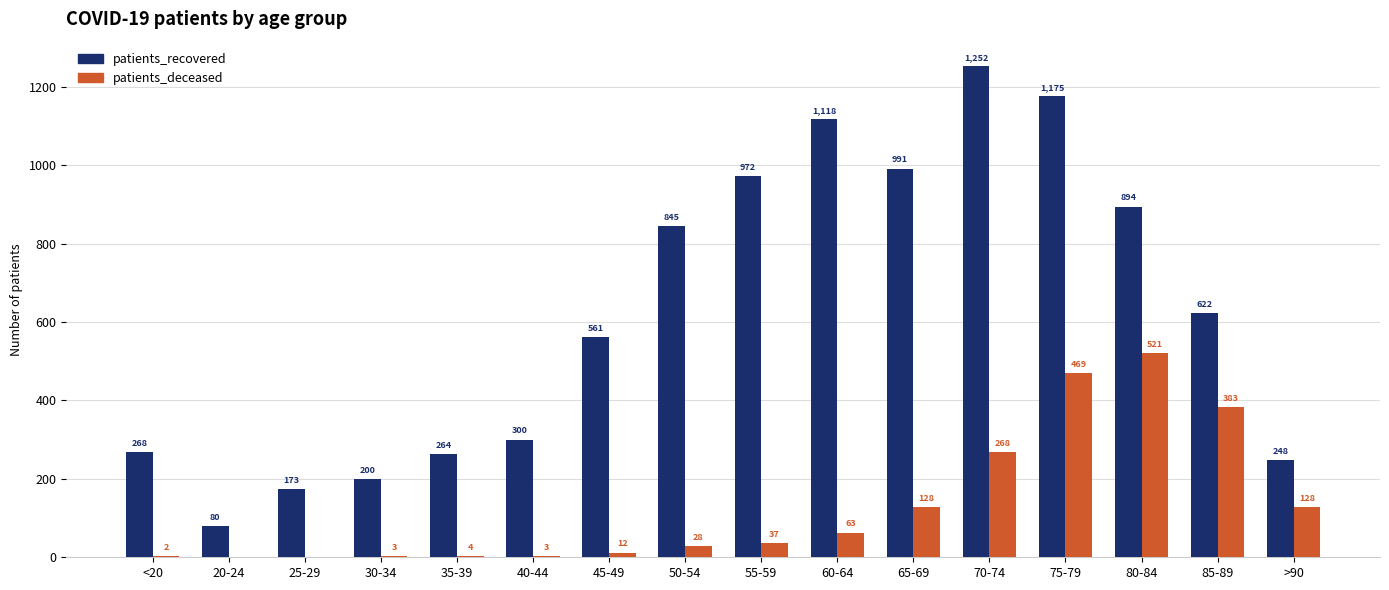

What is the total value across all series at 80-84?

1415